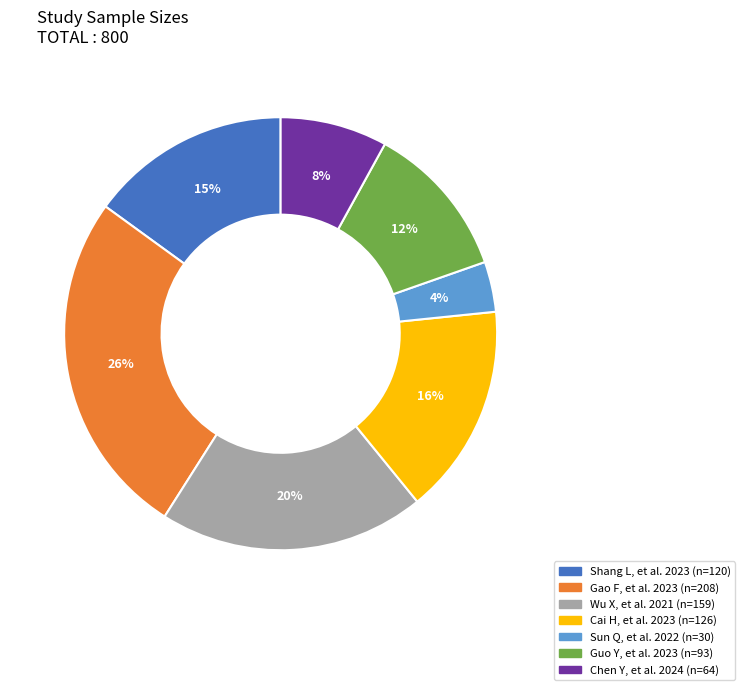

Does Wu X, et al. 2021 represent more than half of the total?

No